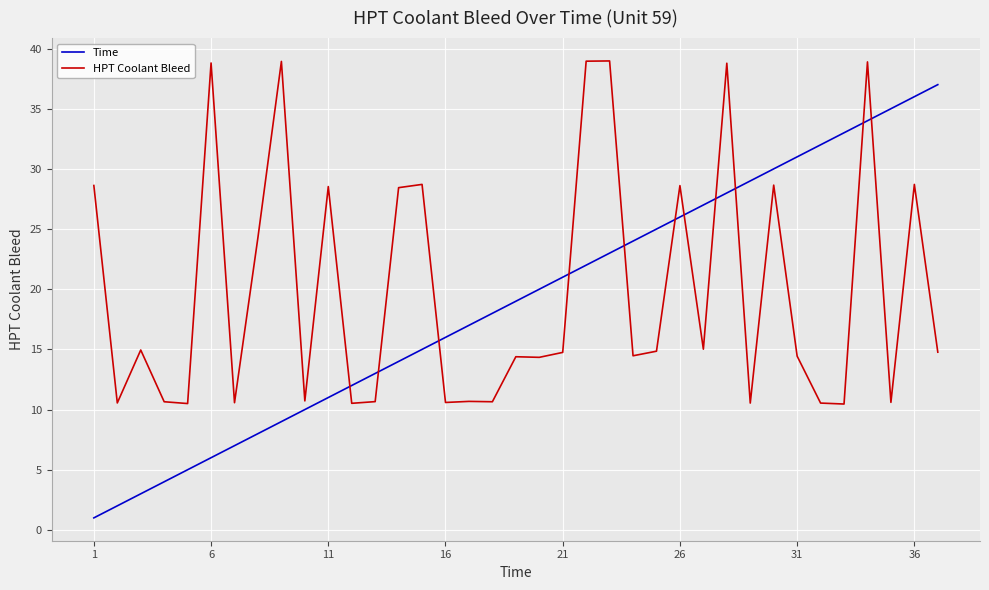

True or false: Time and HPT Coolant Bleed intersect in this chart.

True